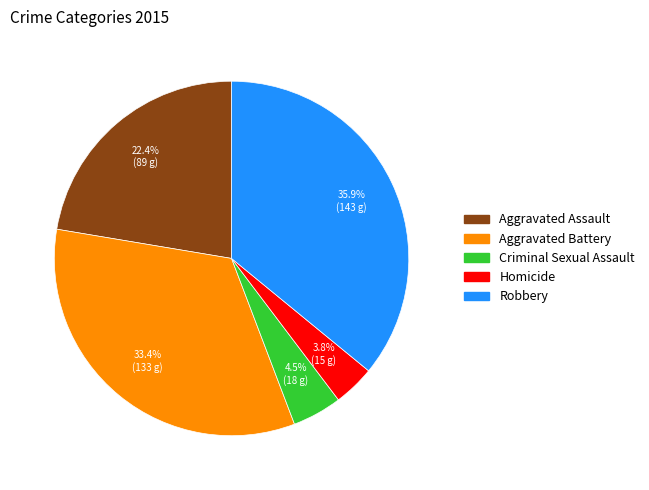

Which has a higher value, Criminal Sexual Assault or Aggravated Assault?

Aggravated Assault